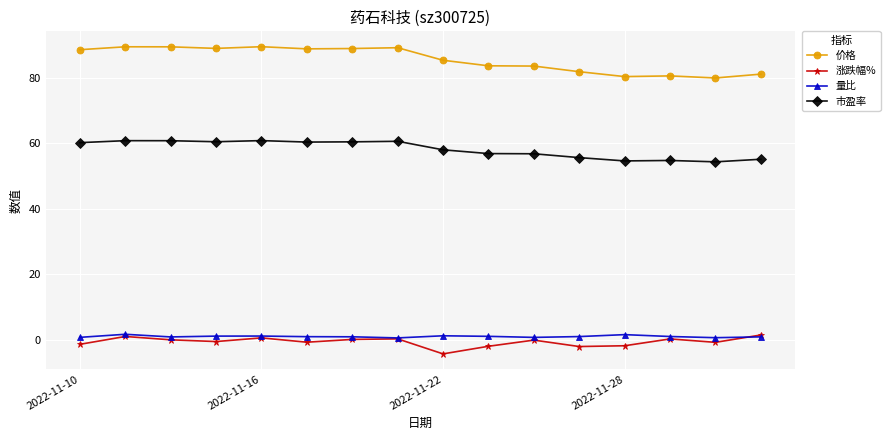

What is the value of the 涨跌幅% point at the 1st from the left?

-1.4